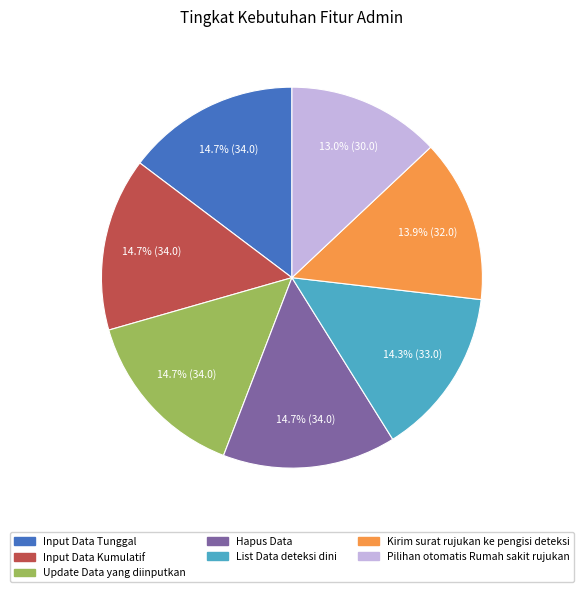

Approximately how many times larger is the value at Update Data yang diinputkan compared to Hapus Data?

1.0